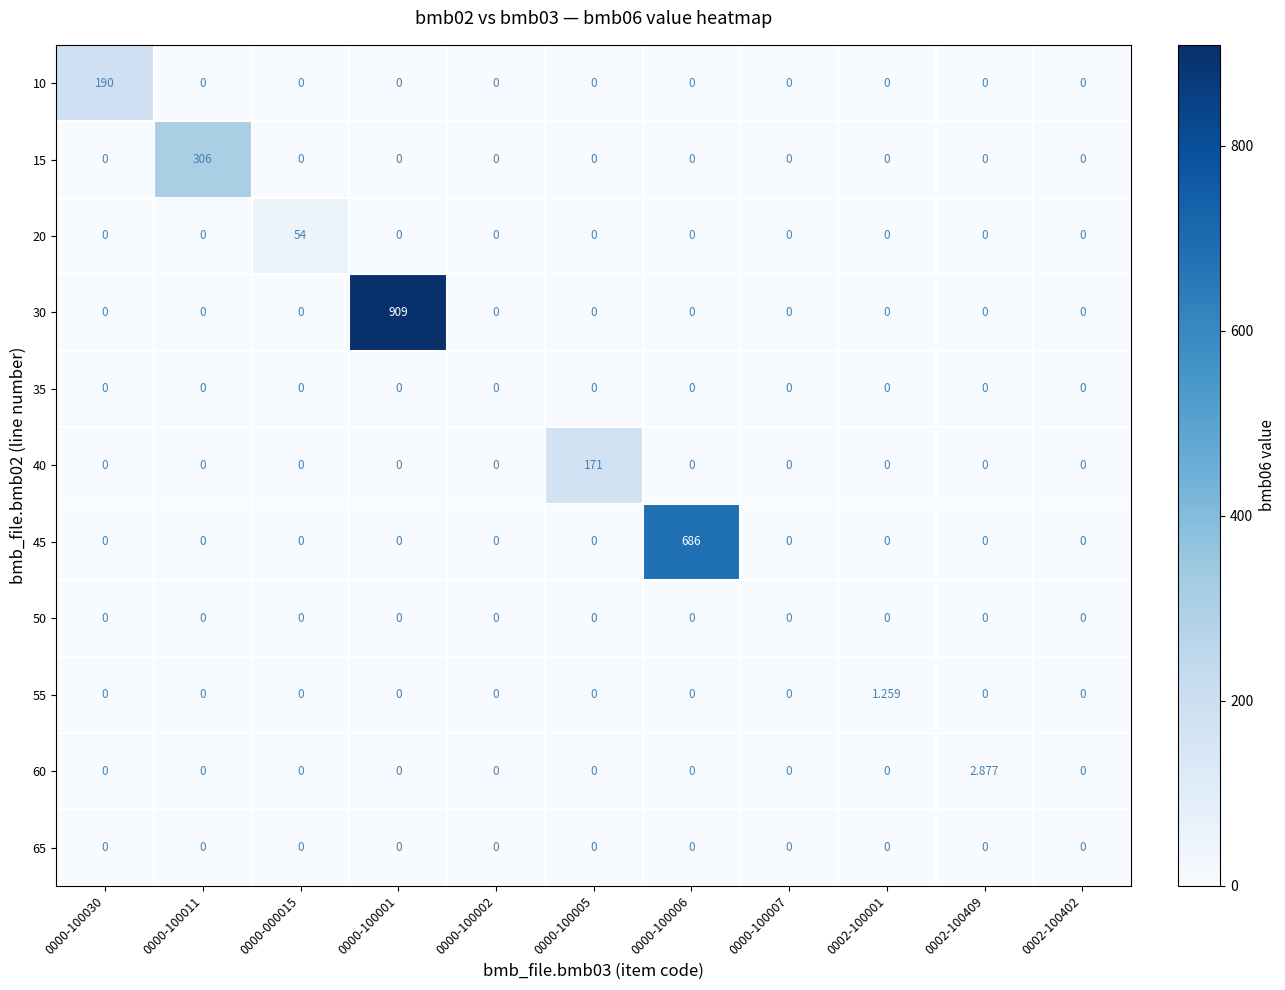

How many data points does each series have?

11